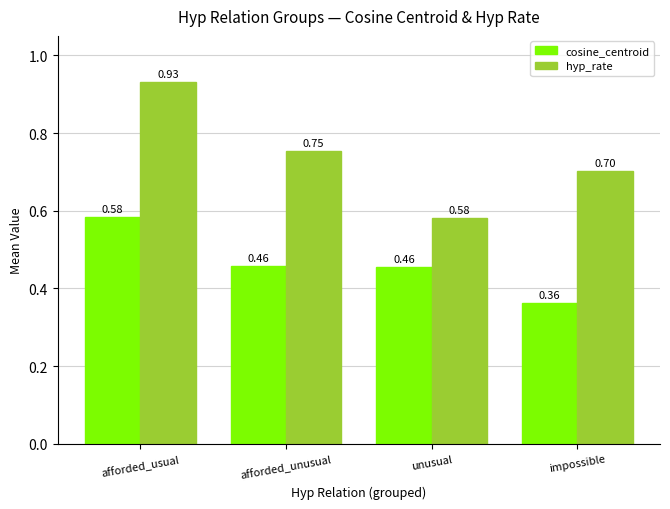

What is the difference between the highest and lowest values at afforded_unusual?

0.3